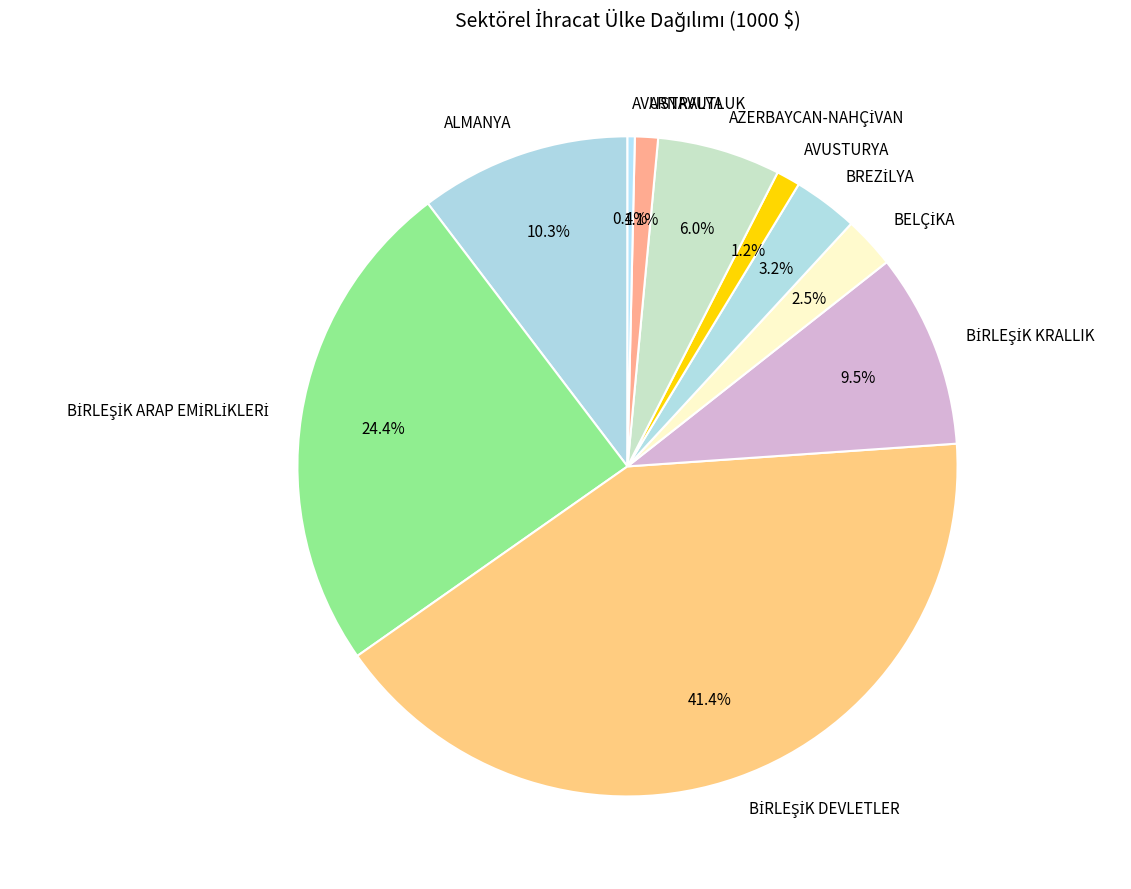

Does ARNAVUTLUK represent more than half of the total?

No